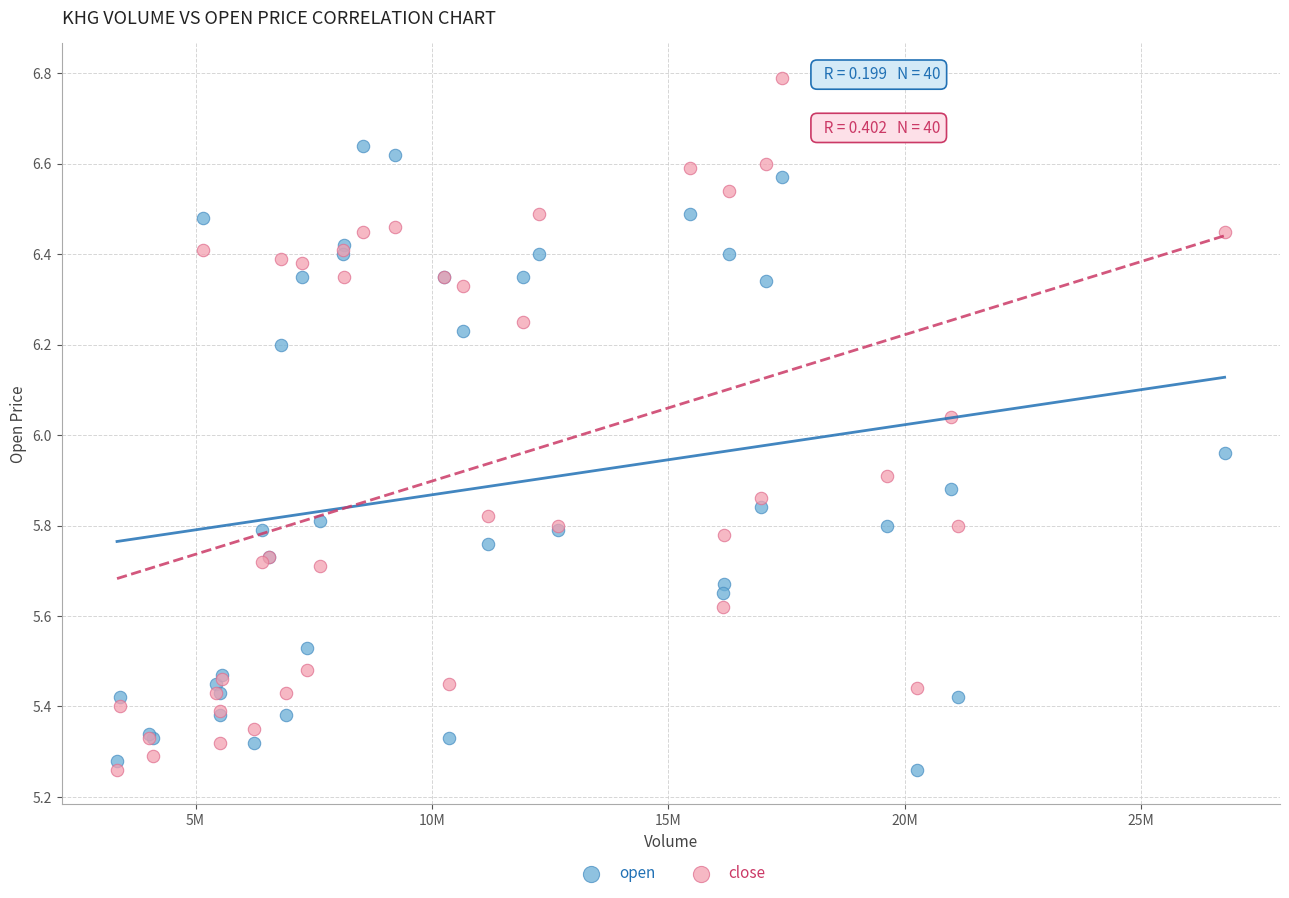

Which series contains the highest Y value?

close